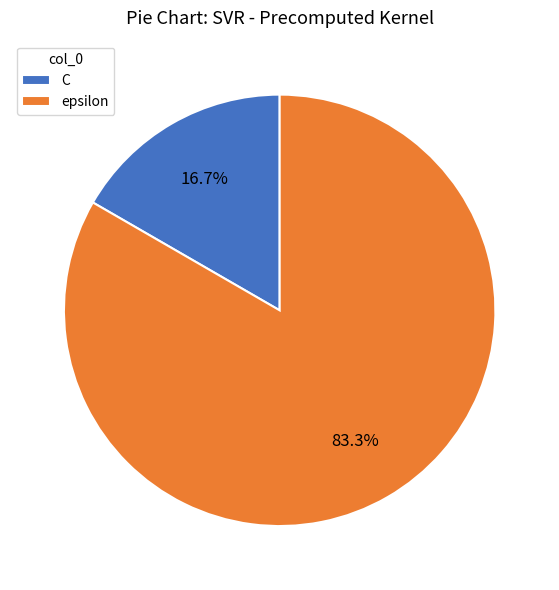

Which slice is the largest?

epsilon